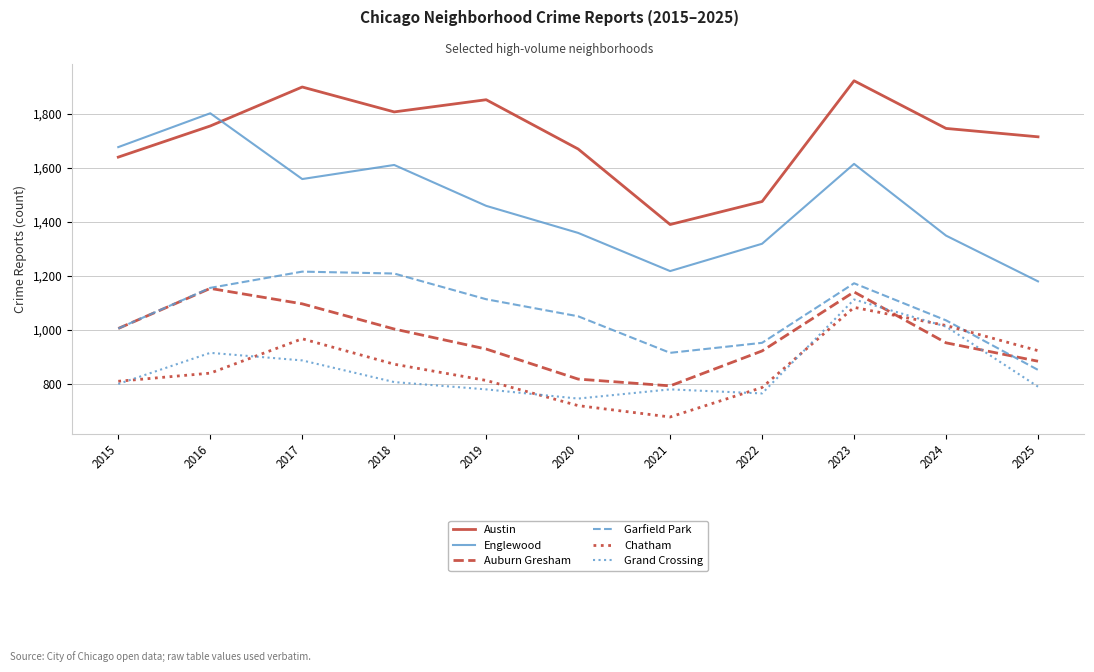

True or false: Chatham has a value of 874 at 2018.

True